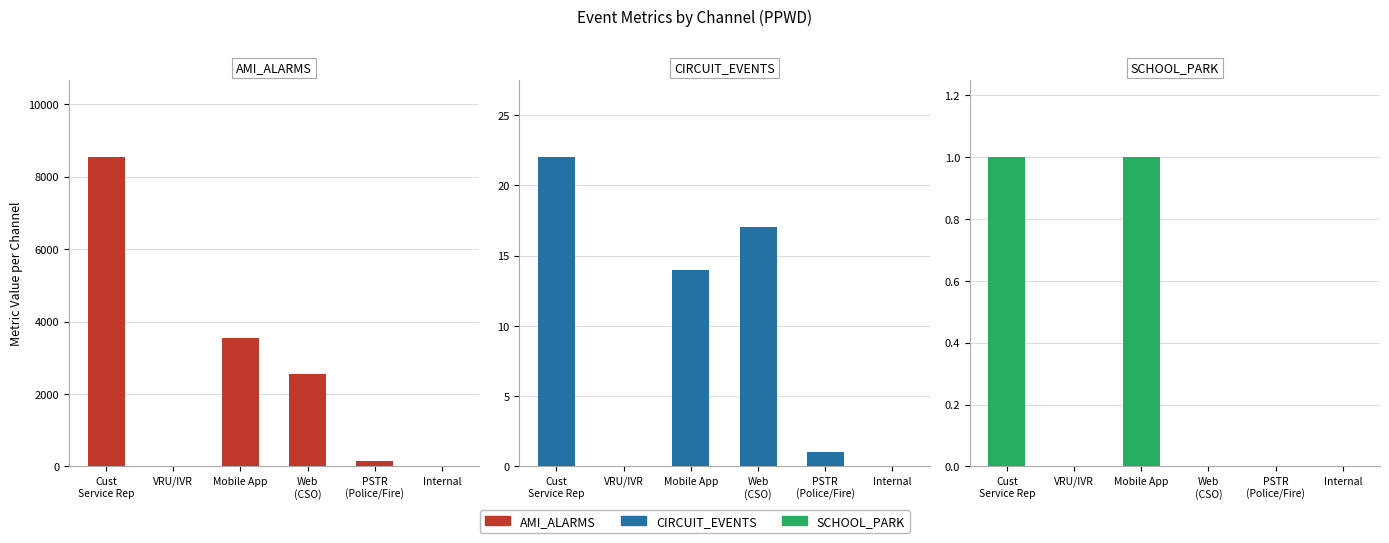

How many values in the CIRCUIT_EVENTS series are below 14?

3